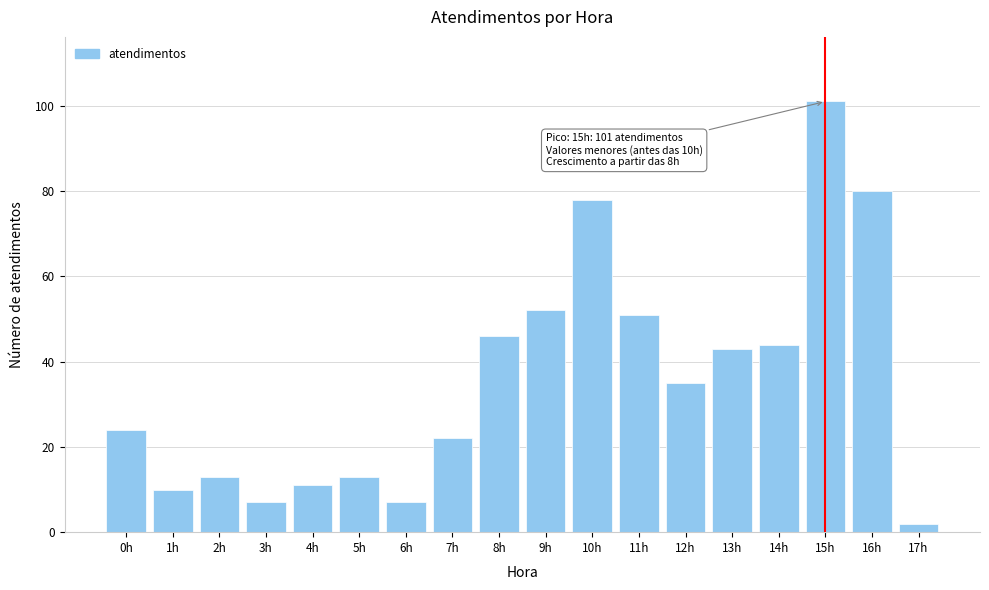

Reading right to left, what are all the values shown in this chart?

17h=2	16h=80	15h=101	14h=44	13h=43	12h=35	11h=51	10h=78	9h=52	8h=46	7h=22	6h=7	5h=13	4h=11	3h=7	2h=13	1h=10	0h=24